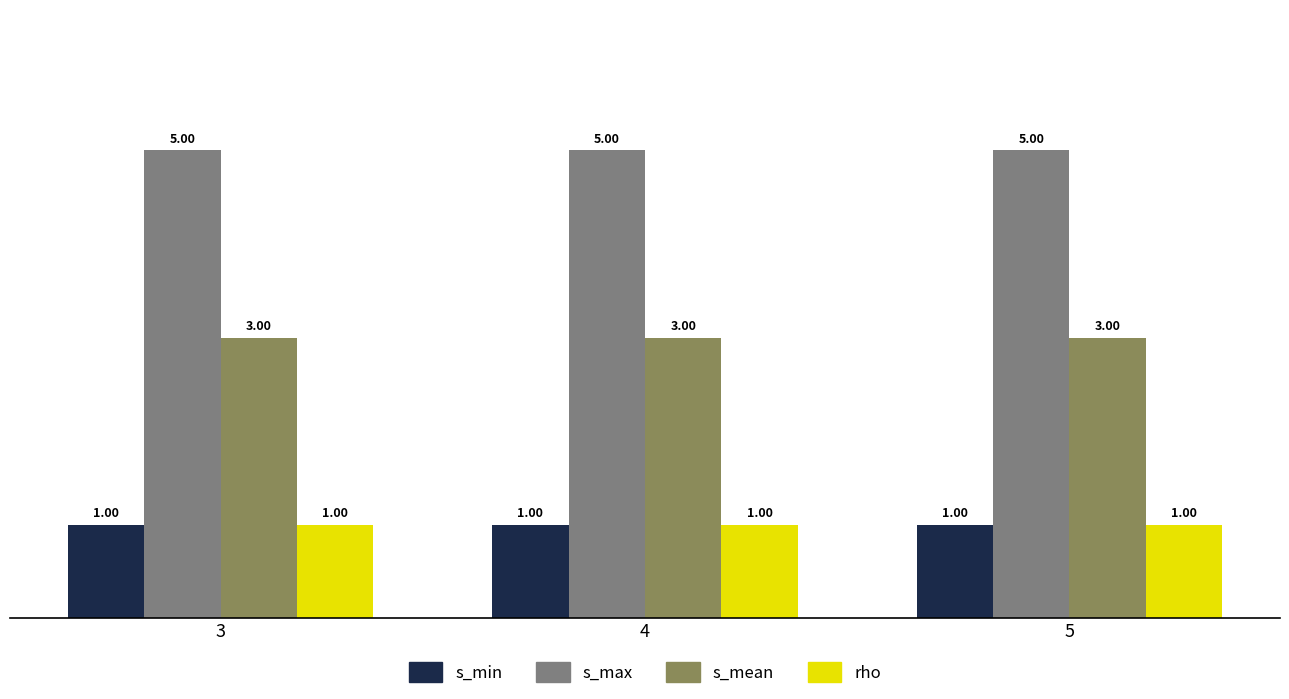

What is the sum of all s_min values?

3